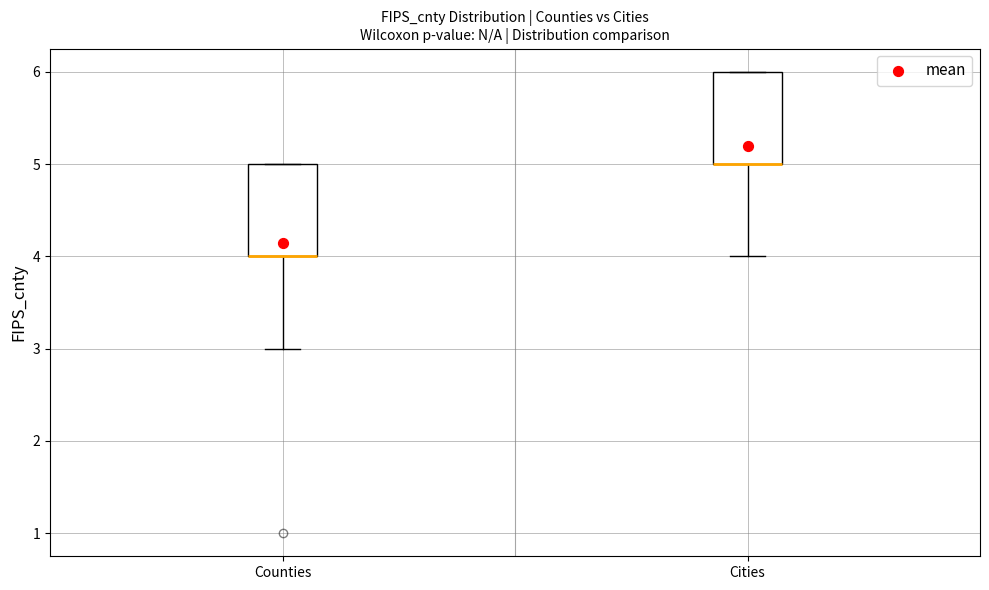

Where is the upper edge of the box for Cities on the y-axis? The values are not printed on the chart, so give them approximately, as read against the axis.

6